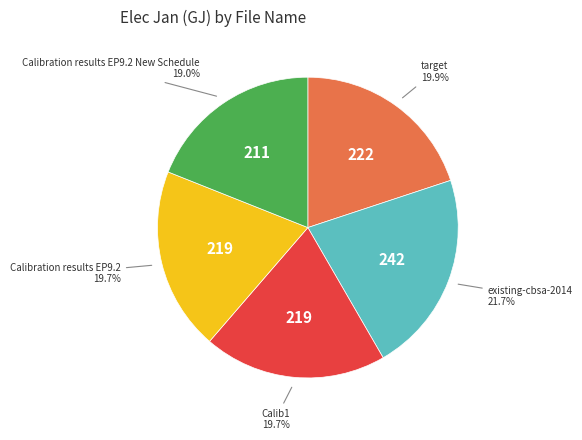

Does any single category account for the majority?

No